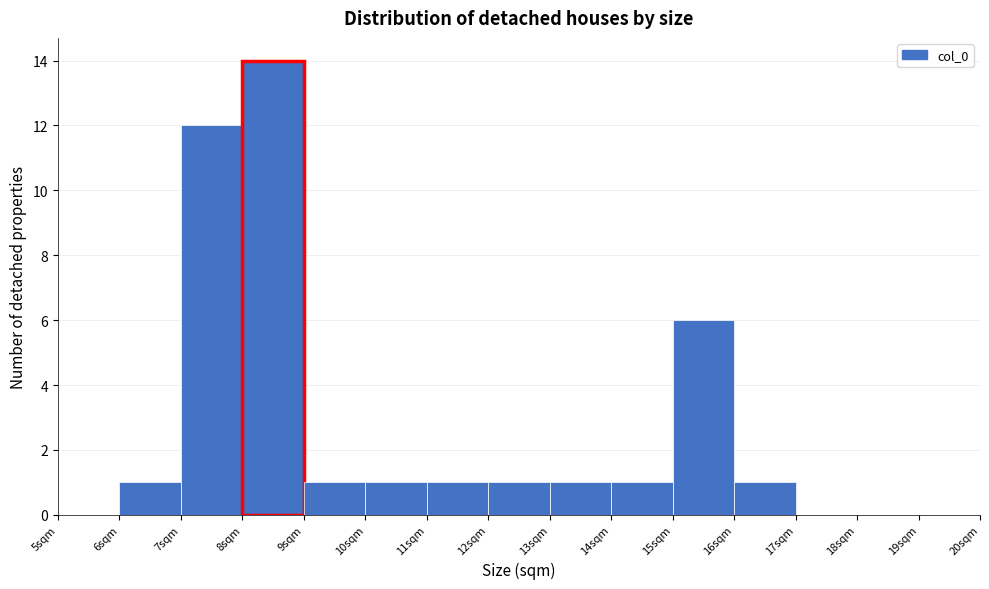

Over which range of the x-axis is the bar tallest?

8 to 9